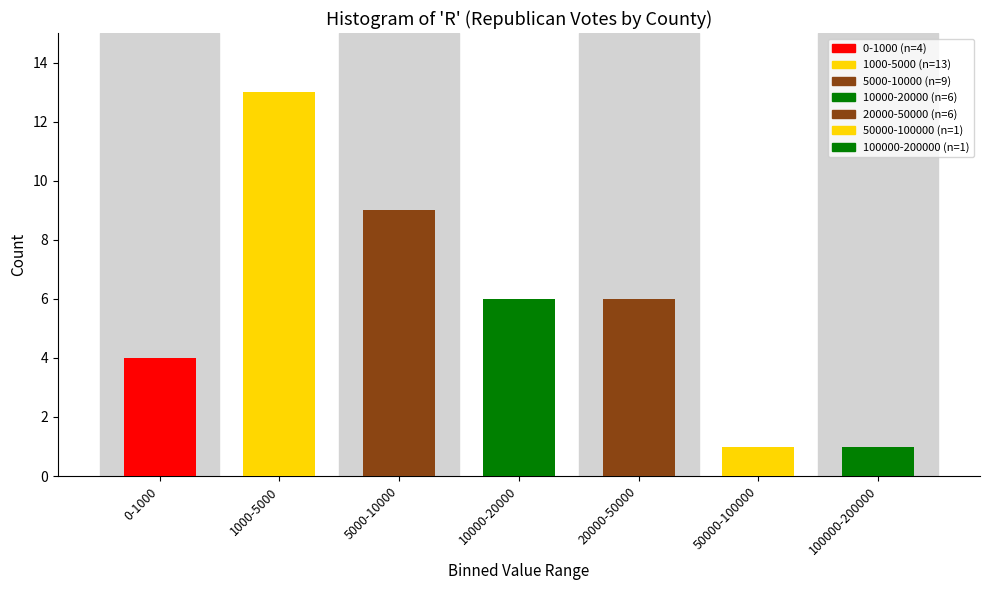

Reading left to right, extract all data points from this chart.

4	13	9	6	6	1	1